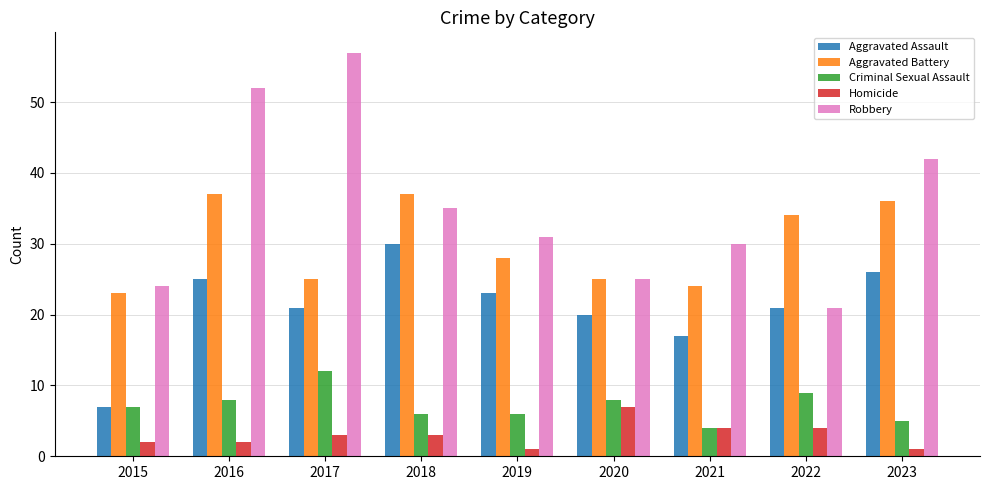

Which series has the largest total across all categories?

Robbery